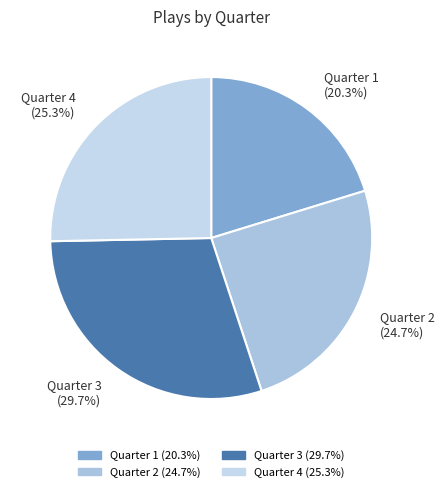

To the nearest percent, what is the difference between the Quarter 2 and Quarter 1 slice percentages?

4%